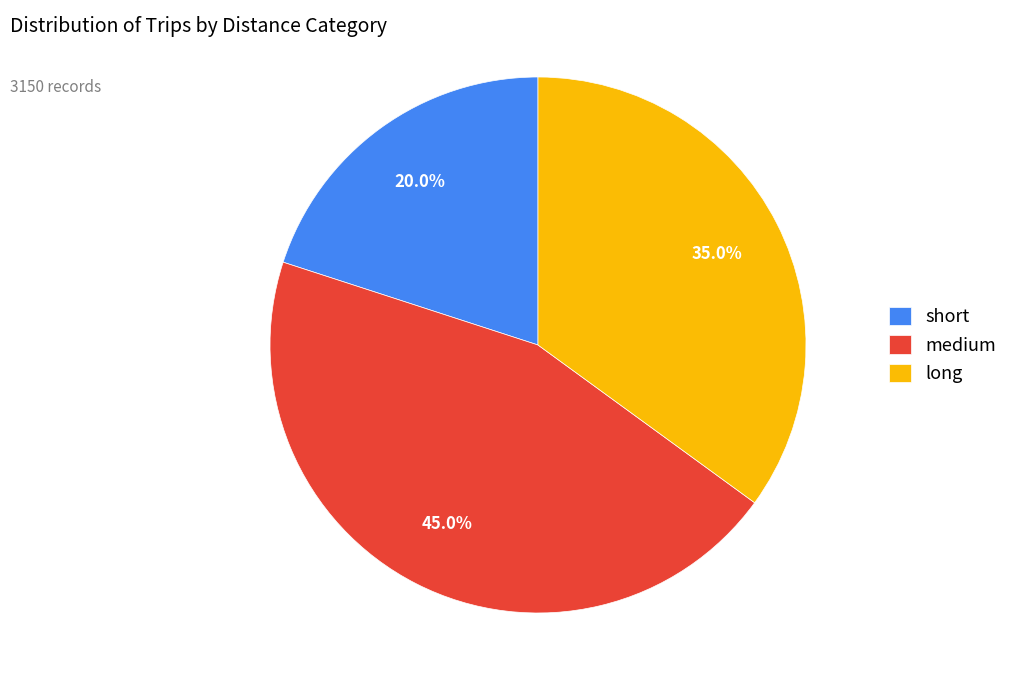

Rank the categories by value from highest to lowest.

medium, long, short